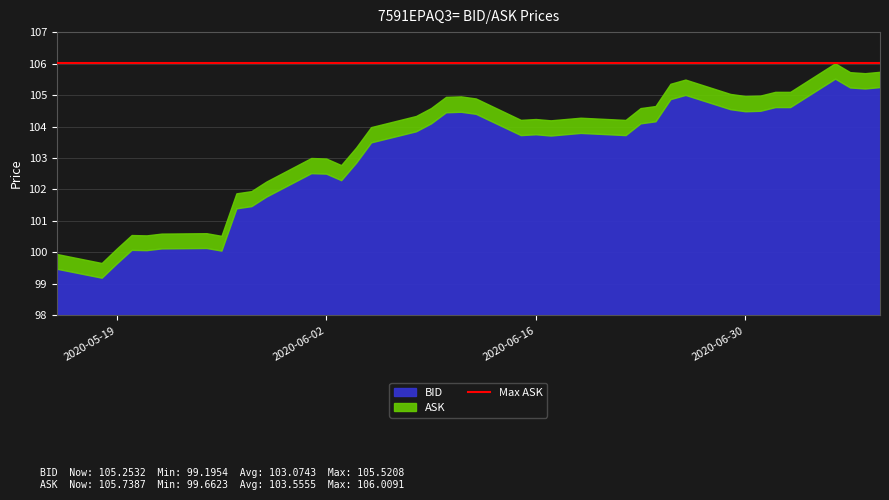

What is the difference between the maximum and second lowest values in the ASK series?

6.1